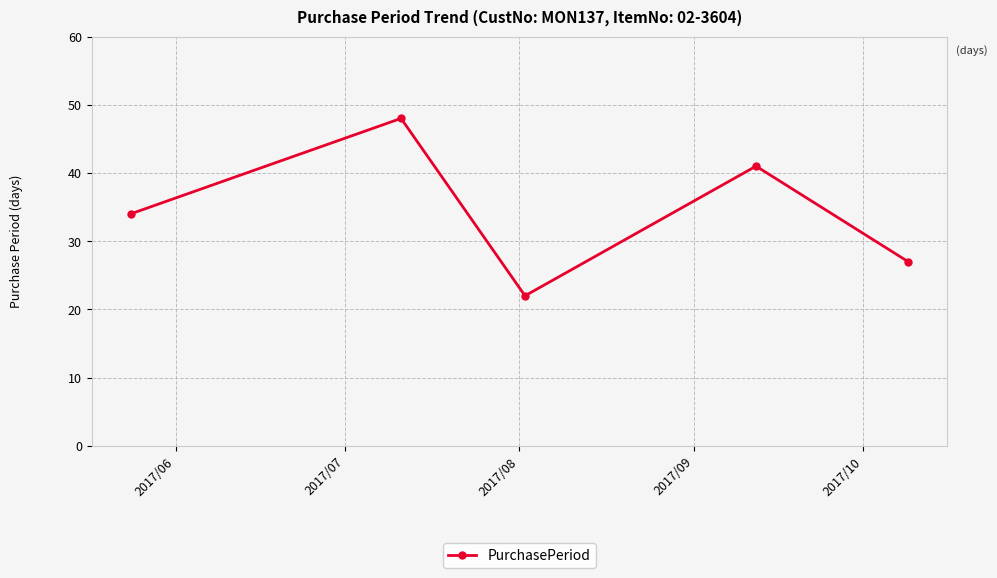

What is the value of the 5th point from the left?

27